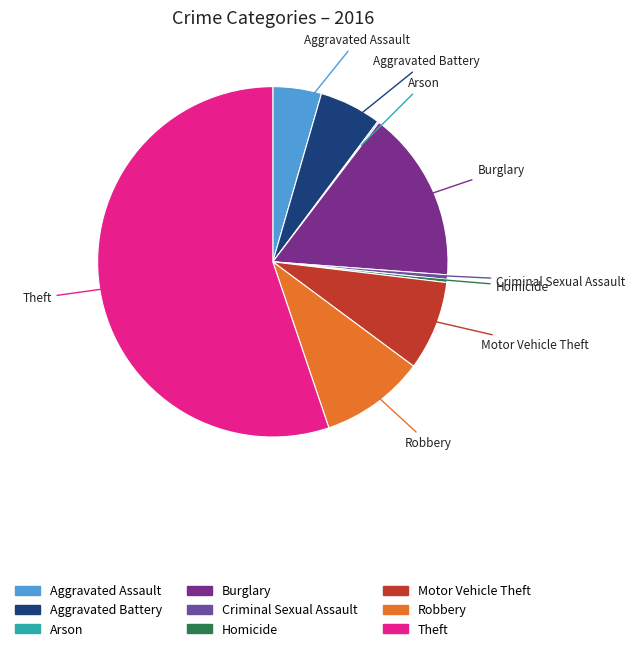

True or false: Aggravated Assault accounts for 4% of the total.

True